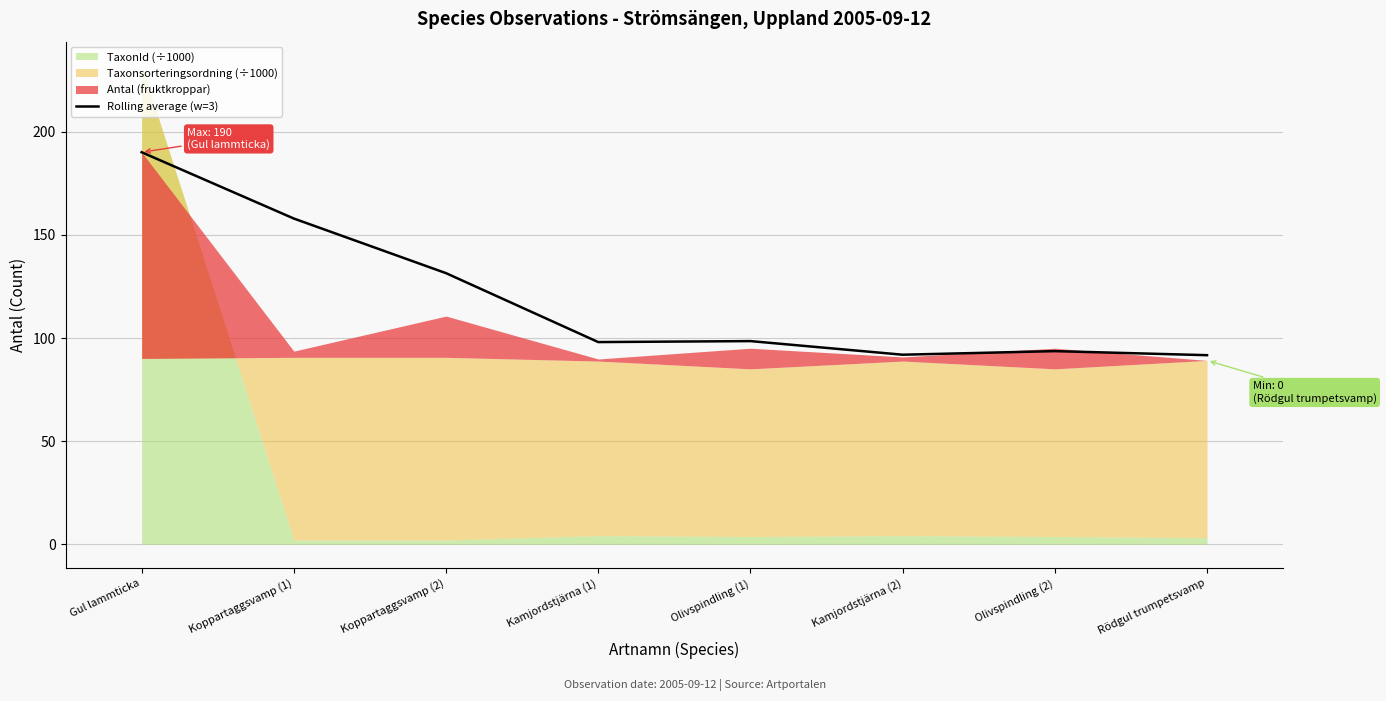

List the labels in order of value, largest first.

Gul lammticka, Koppartaggsvamp (1), Koppartaggsvamp (2), Olivspindling (1), Kamjordstjärna (1), Olivspindling (2), Kamjordstjärna (2), Rödgul trumpetsvamp